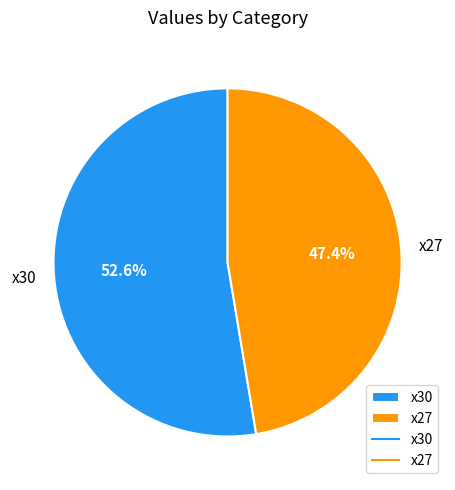

To the nearest percent, what percentage of the pie is x30?

53%